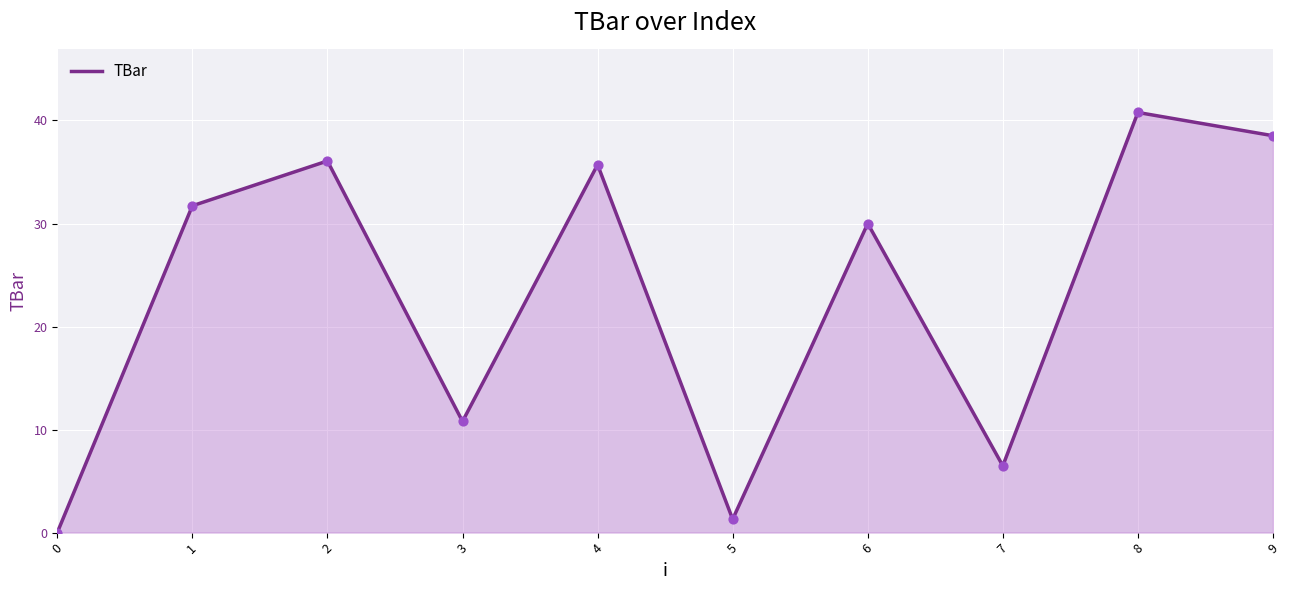

Between 7 and 4, which is larger?

4